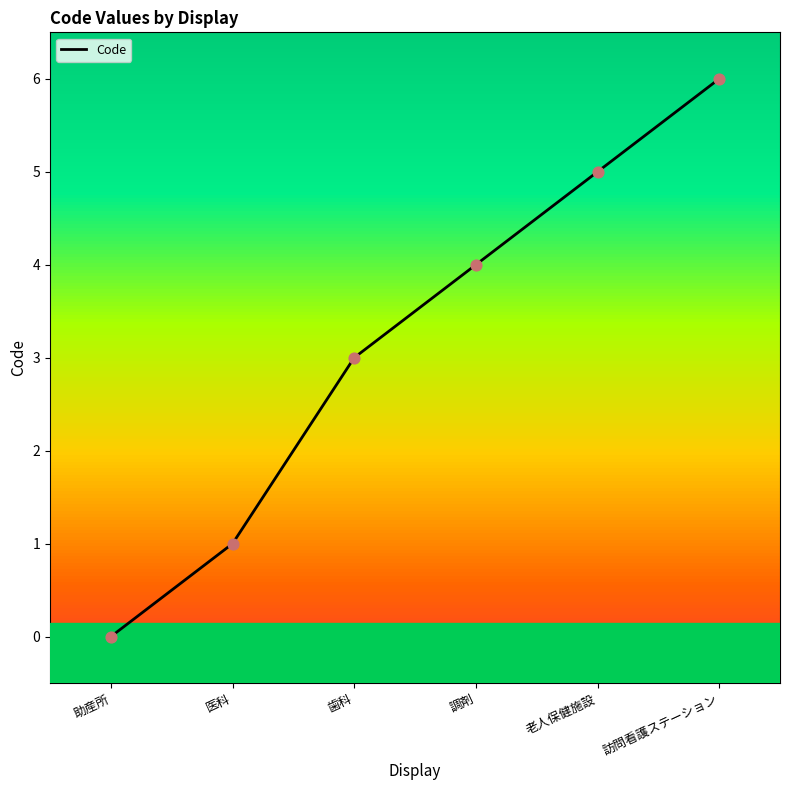

Which has a higher value, 医科 or 老人保健施設?

老人保健施設